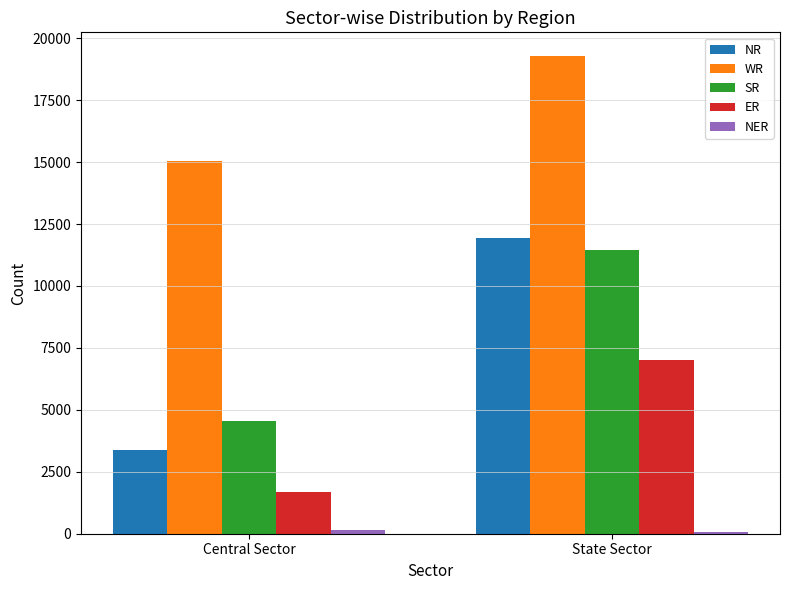

True or false: SR has a value of 6713 at Central Sector.

False